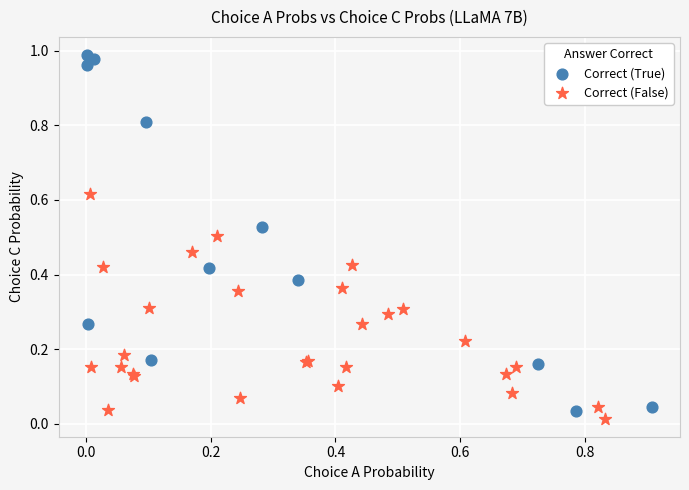

Which series has the widest spread of Y values?

Correct (True)